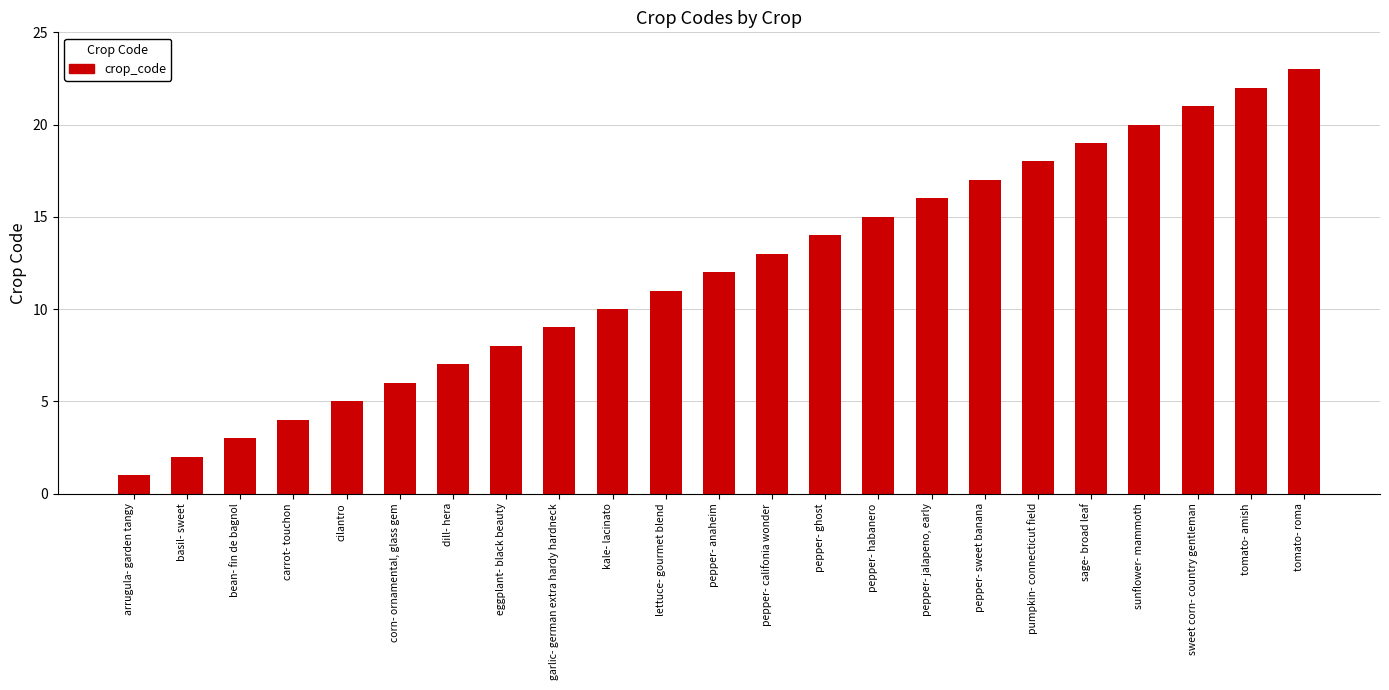

List the labels in order of value, largest first.

tomato- roma, tomato- amish, sweet corn- country gentleman, sunflower- mammoth, sage- broad leaf, pumpkin- connecticut field, pepper- sweet banana, pepper- jalapeno, early, pepper- habanero, pepper- ghost, pepper- califonia wonder, pepper- anaheim, lettuce- gourmet blend, kale- lacinato, garlic- german extra hardy hardneck, eggplant- black beauty, dill- hera, corn- ornamental, glass gem, cilantro, carrot- touchon, bean- fin de bagnol, basil- sweet, arrugula- garden tangy